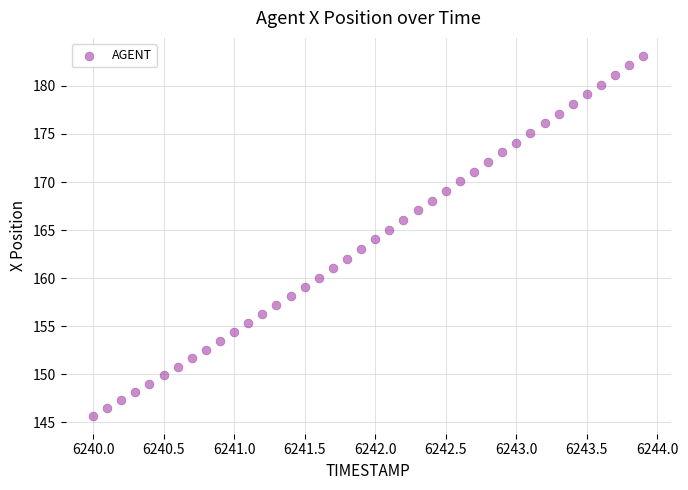

What is the range of Y values (max minus min)?

37.4